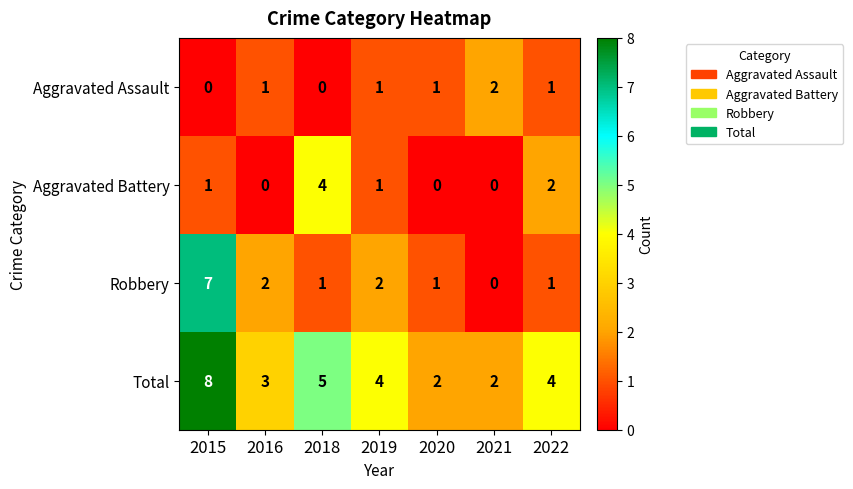

How many series are shown in this chart?

4